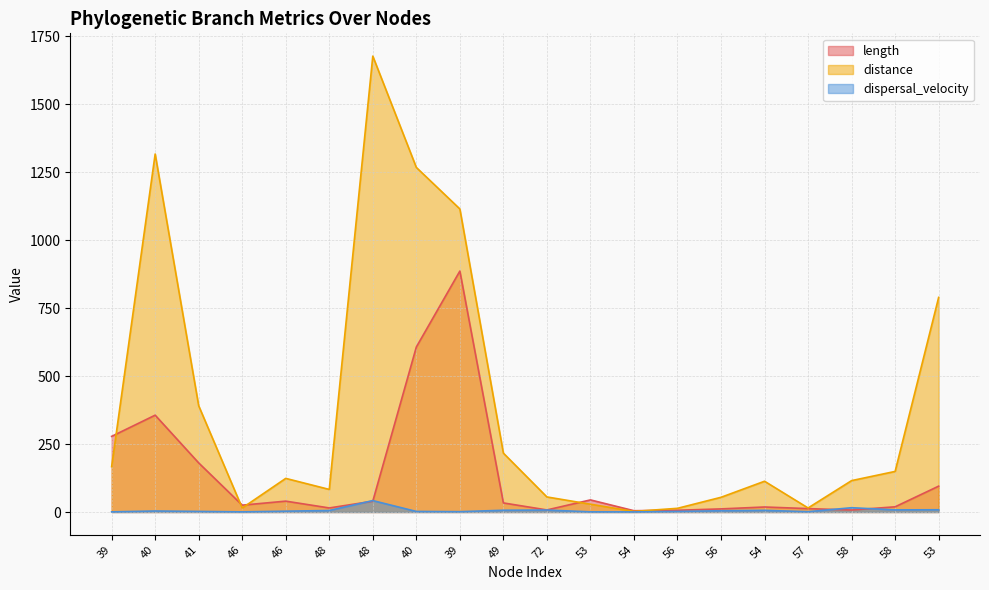

What is the sum of all dispersal_velocity values?

122.0